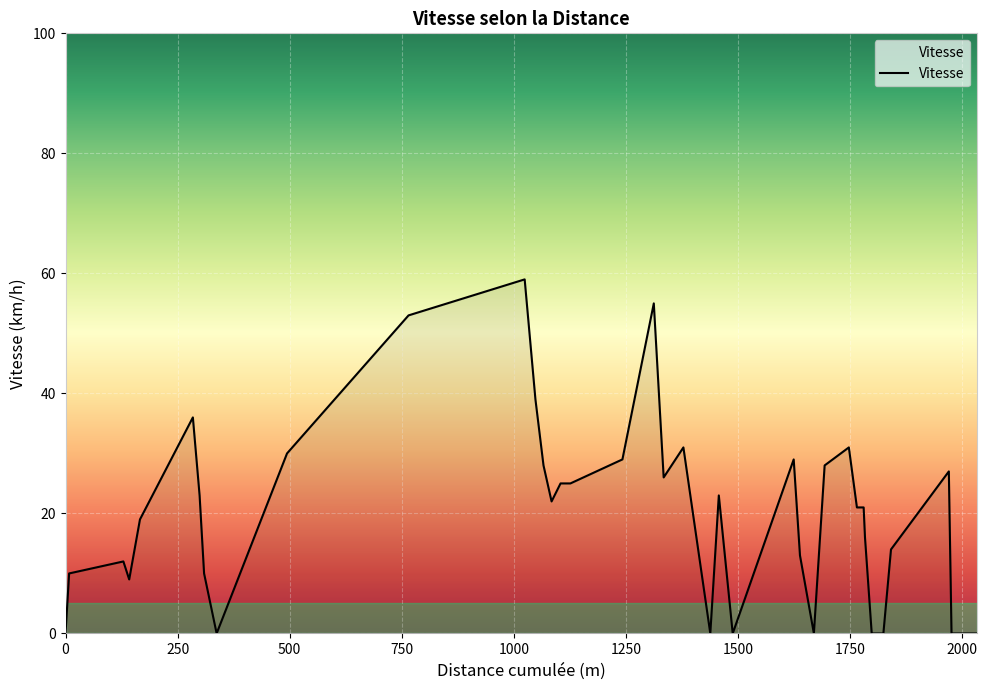

Reading left to right, extract all data points from this chart.

0	10	12	9	19	36	23	10	0	30	53	59	39	28	22	25	25	29	55	26	31	0	23	0	29	13	0	28	31	21	21	16	0	0	14	27	0	0	0